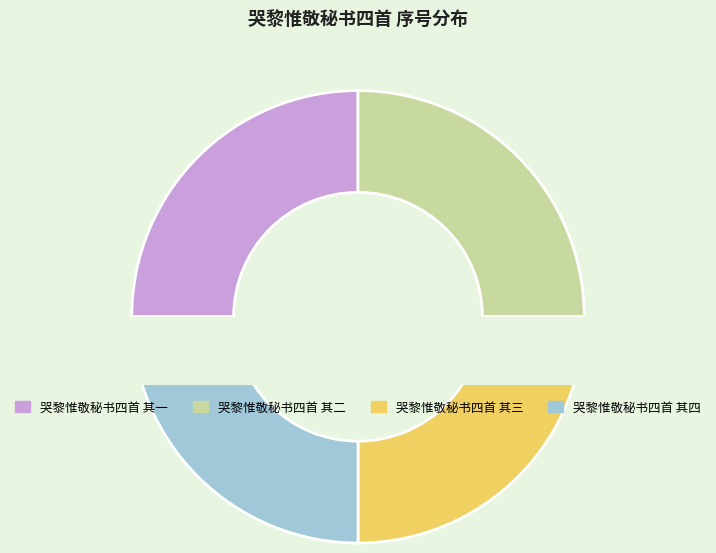

True or false: 哭黎惟敬秘书四首 其一 accounts for 19% of the total.

False